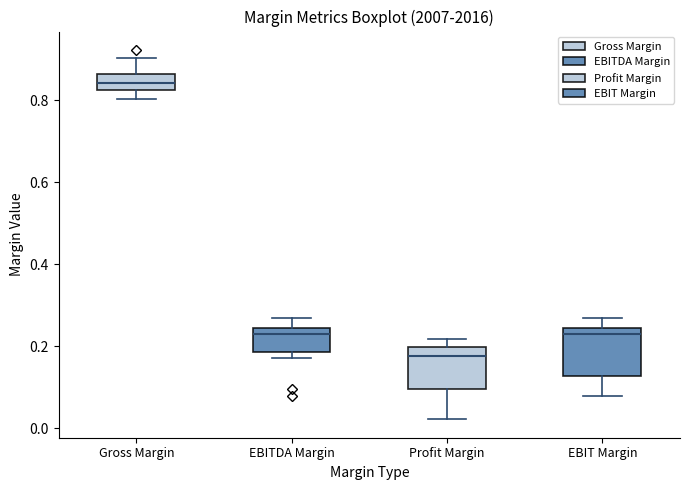

Reading left to right, transcribe this box plot: for each box, give where its median line is, the range the box spans, and where its two whiskers end, as read against the y-axis. The values are not printed on the chart, so give them approximately, as read against the axis.

Gross Margin: median 0.84, box 0.82 to 0.86, whiskers 0.80 to 0.90
EBITDA Margin: median 0.24 (just below the box's upper edge), box 0.18 to 0.24, whiskers 0.18 (just below the box's lower edge) to 0.26
Profit Margin: median 0.18, box 0.10 to 0.20, whiskers 0.02 to 0.22
EBIT Margin: median 0.24 (just below the box's upper edge), box 0.12 to 0.24, whiskers 0.08 to 0.26